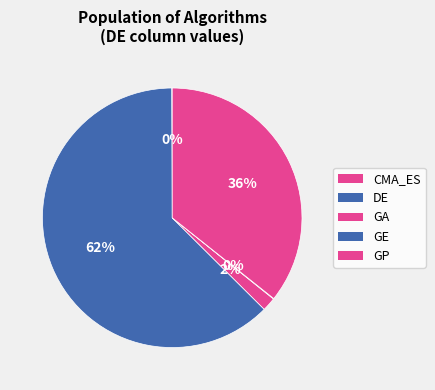

How many segments does this pie chart have?

5